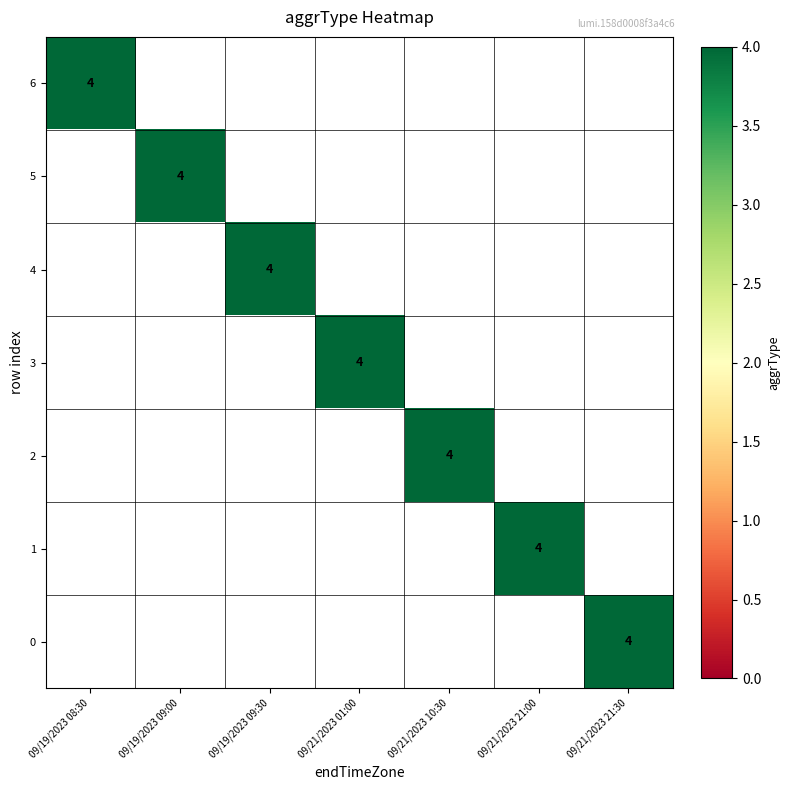

Is it true that 5 equals 0 at 3?

True